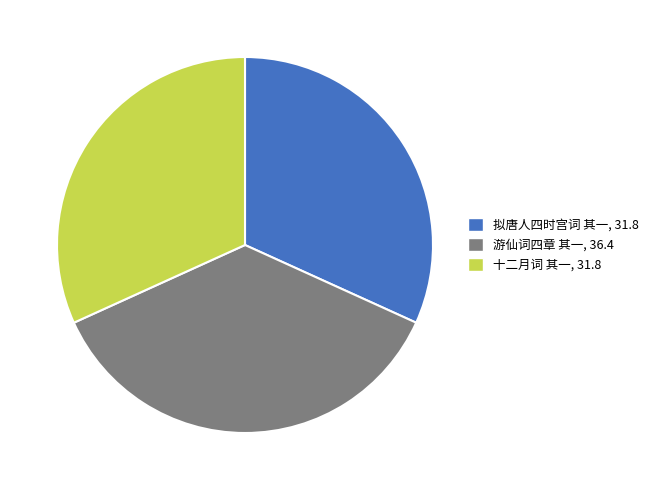

Is there a majority slice in this chart?

No